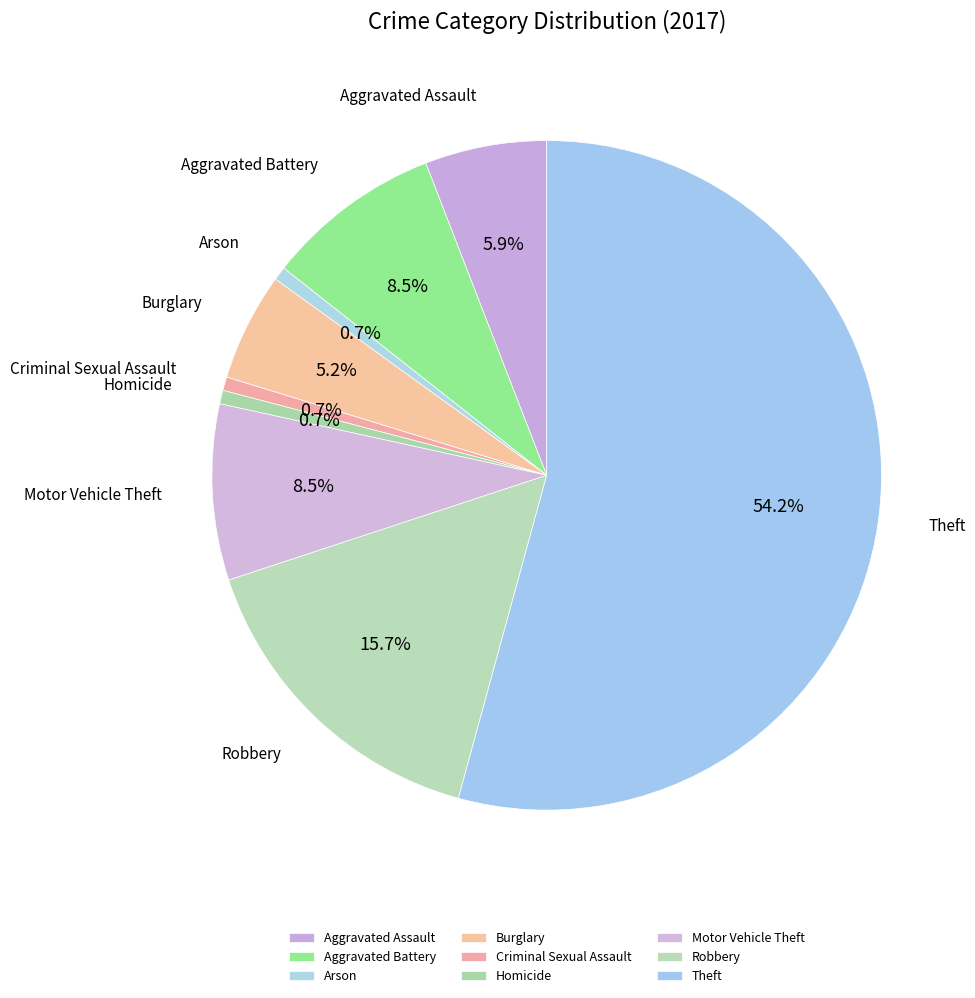

What is the ratio of the value at Criminal Sexual Assault to the value at Burglary?

0.1